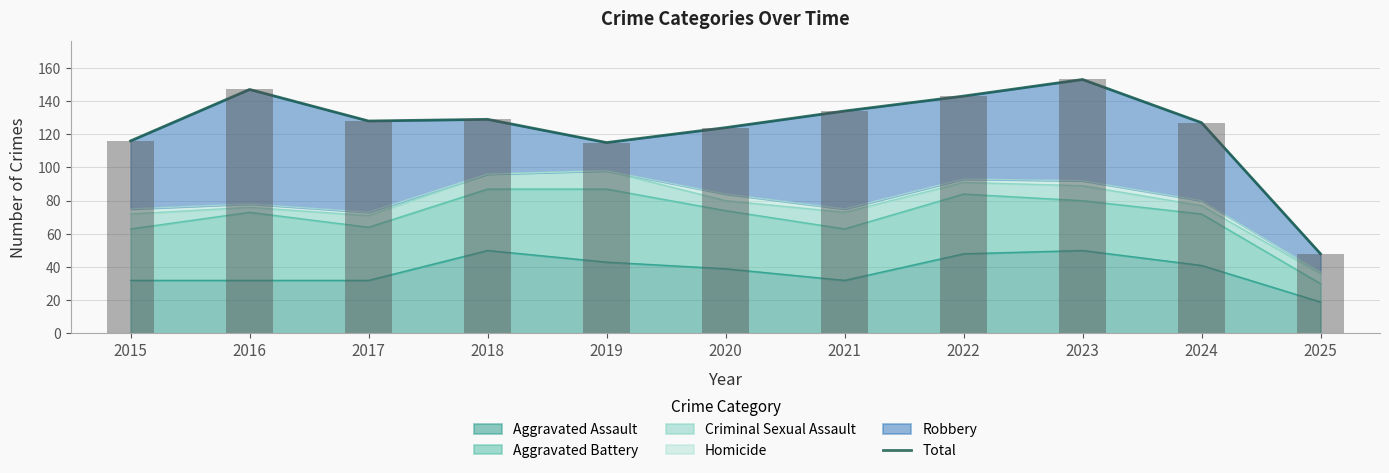

What is the value of the 8th bar from the left?

143